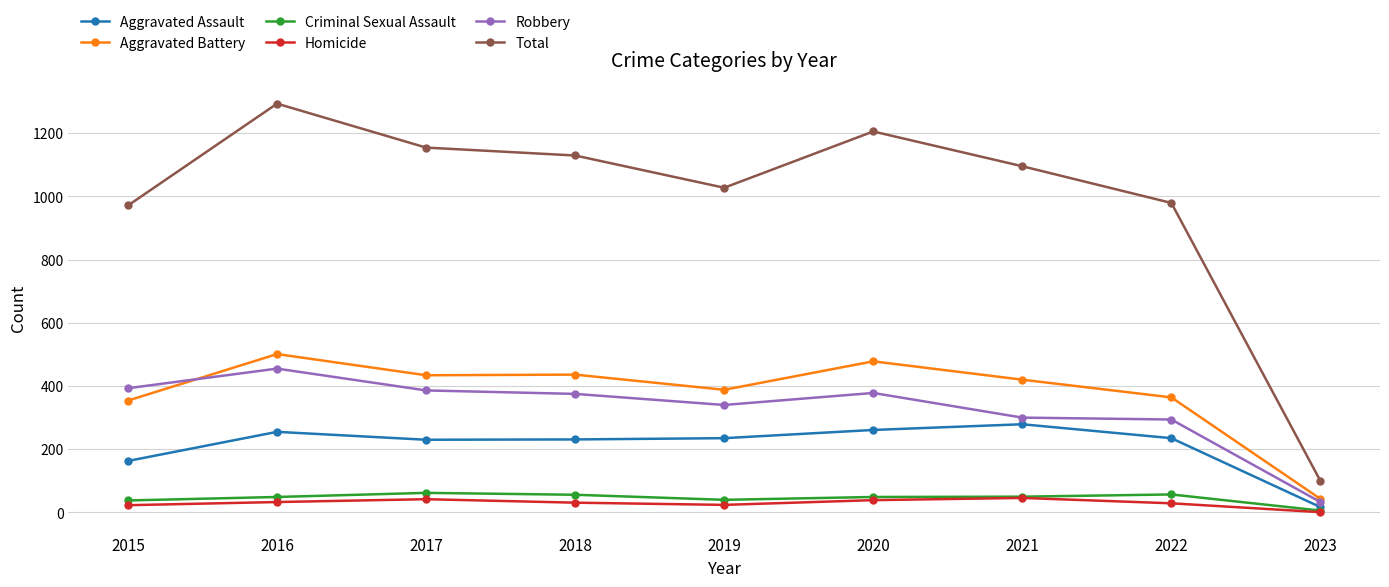

True or false: Aggravated Battery has more than 0 interior local peaks.

True